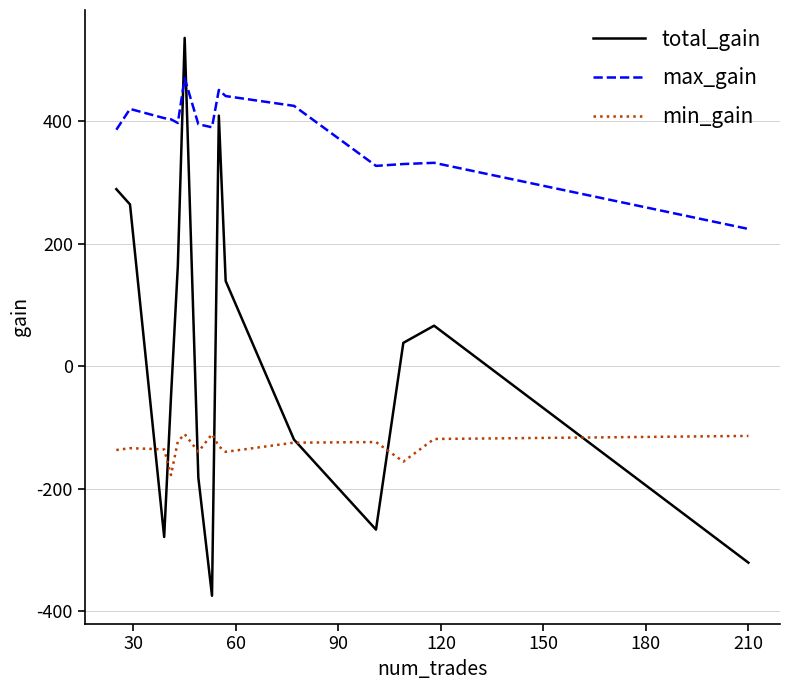

Which series has the largest total across all categories?

max_gain